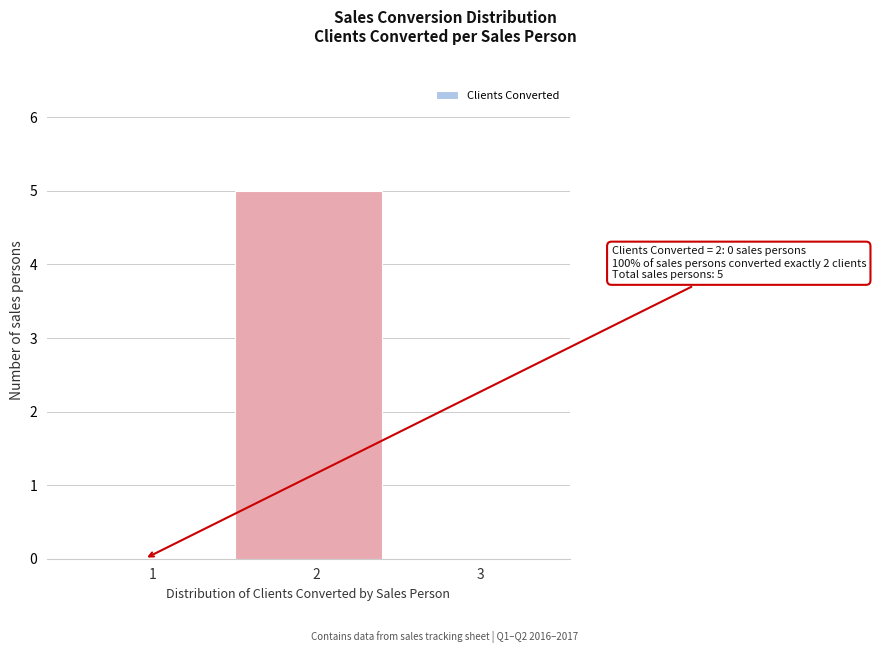

Reading left to right, what are all the values shown in this chart?

1=0	2=5	3=0